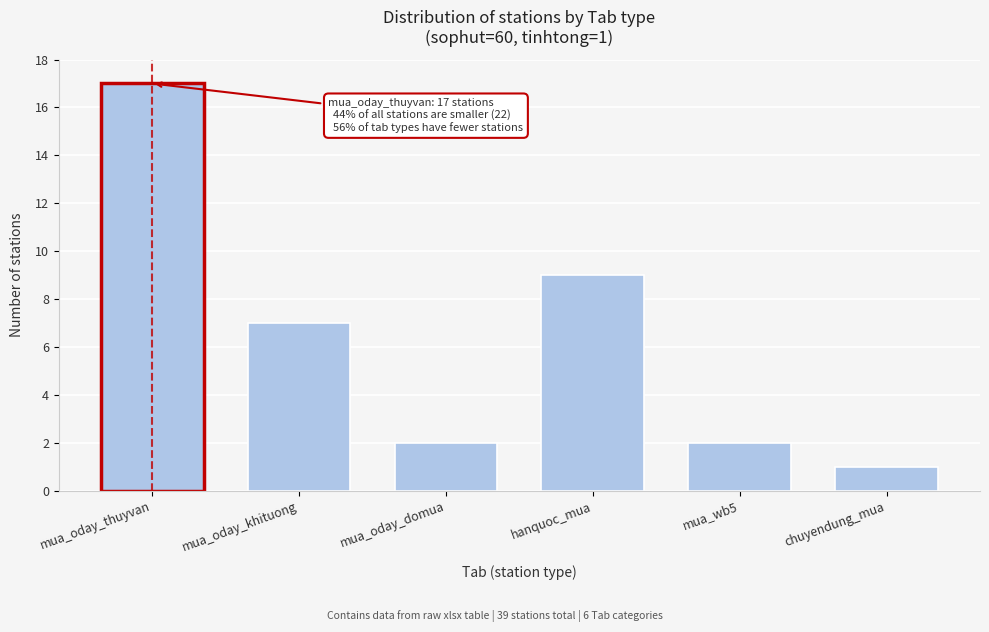

Reading right to left, list all the values displayed in this chart.

1	2	9	2	7	17